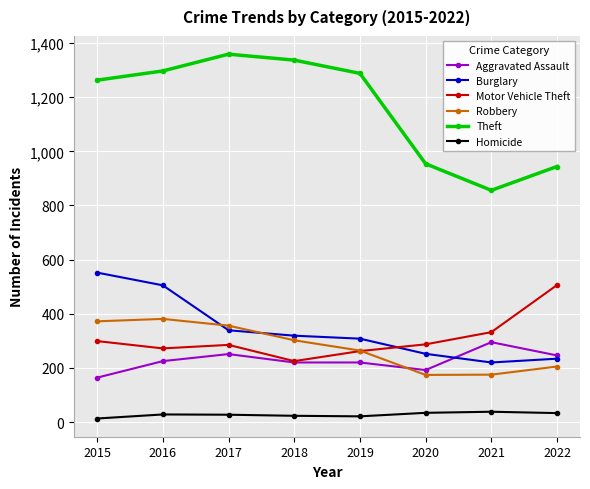

What is the difference between the highest and lowest values at 2021?

818